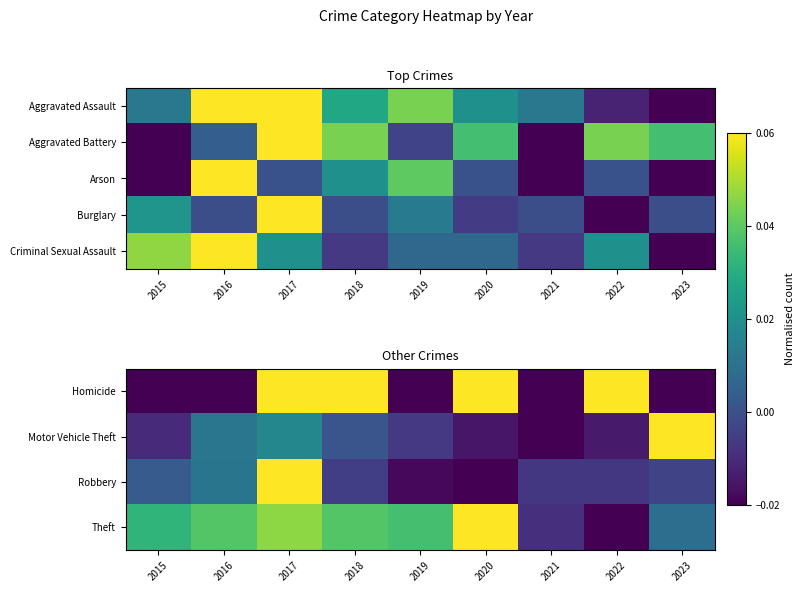

At how many categories does at least one series exceed 0?

8